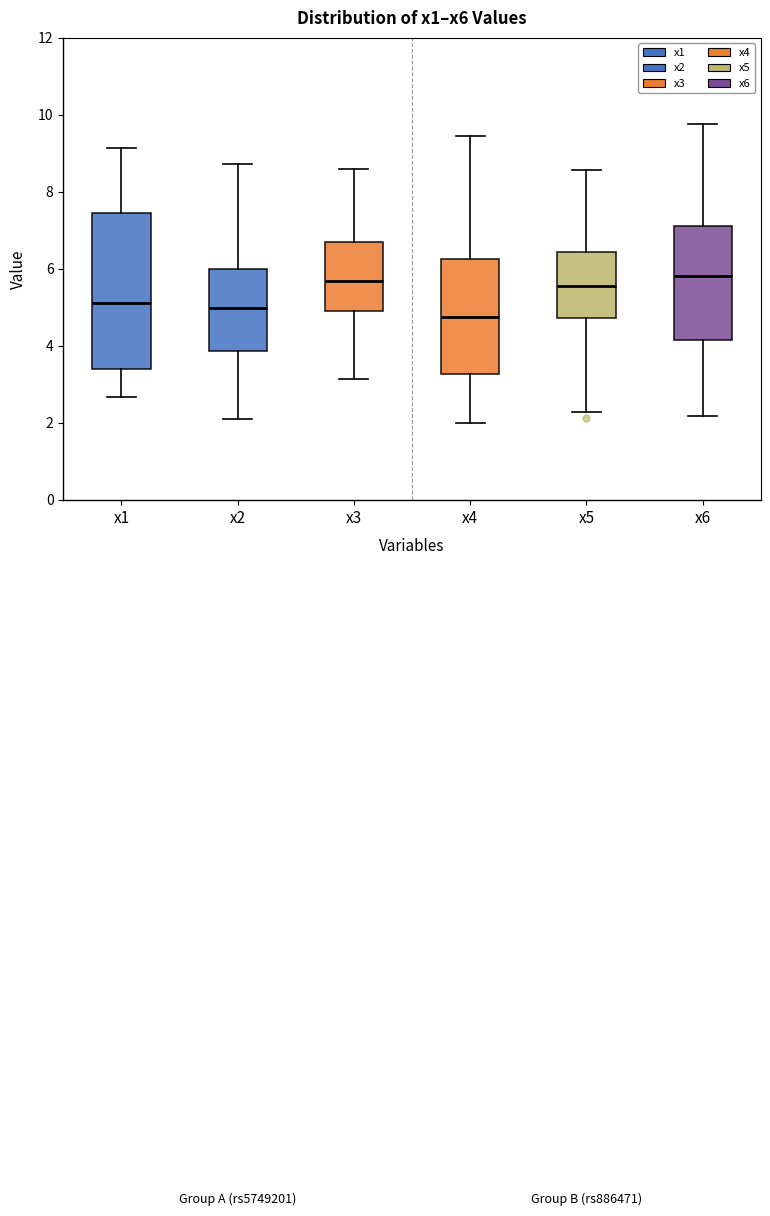

Comparing the boxes themselves (not the whiskers), which one is the tallest?

x1